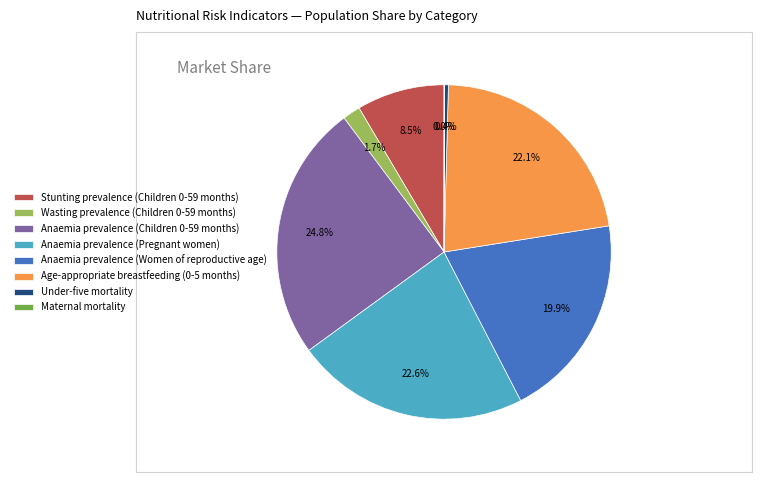

The Under-five mortality slice represents 0% of the pie. True or false?

True